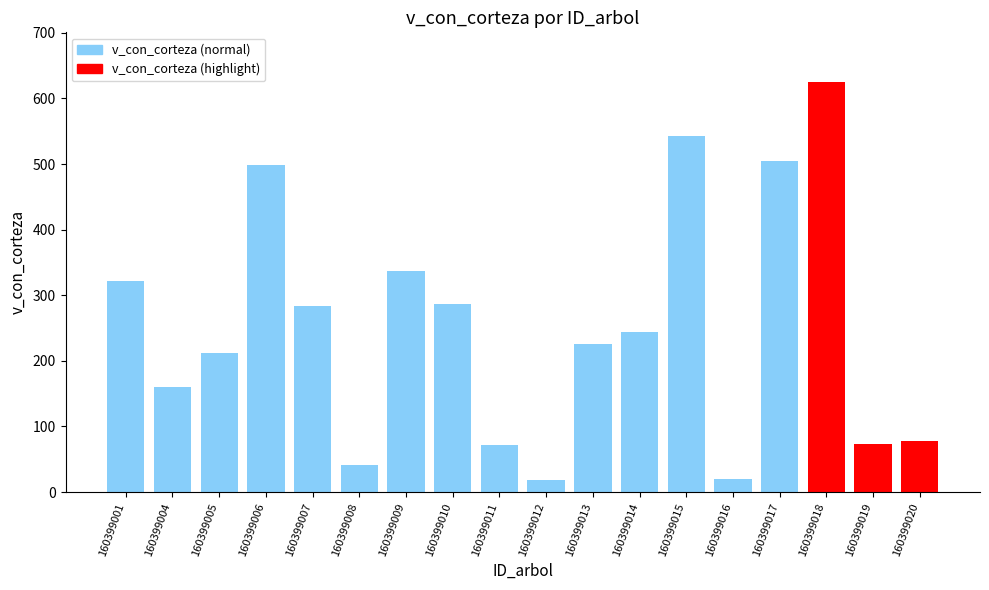

At which category does the chart reach its peak across all series?

160399018